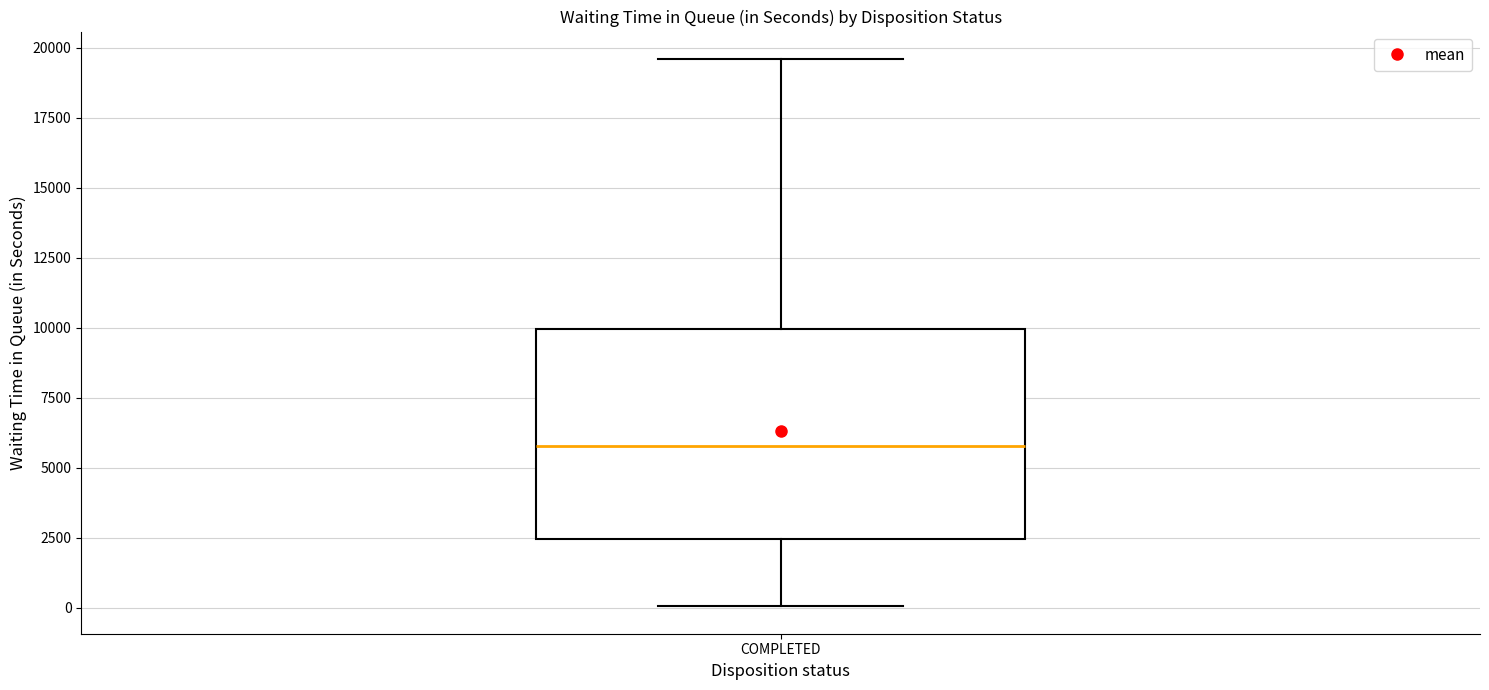

Transcribe this box plot: give where the median line is, the range the box spans, and where the two whiskers end, as read against the y-axis. The values are not printed on the chart, so give them approximately, as read against the axis.

median 6000, box 2500 to 10000, whiskers 0 to 19500